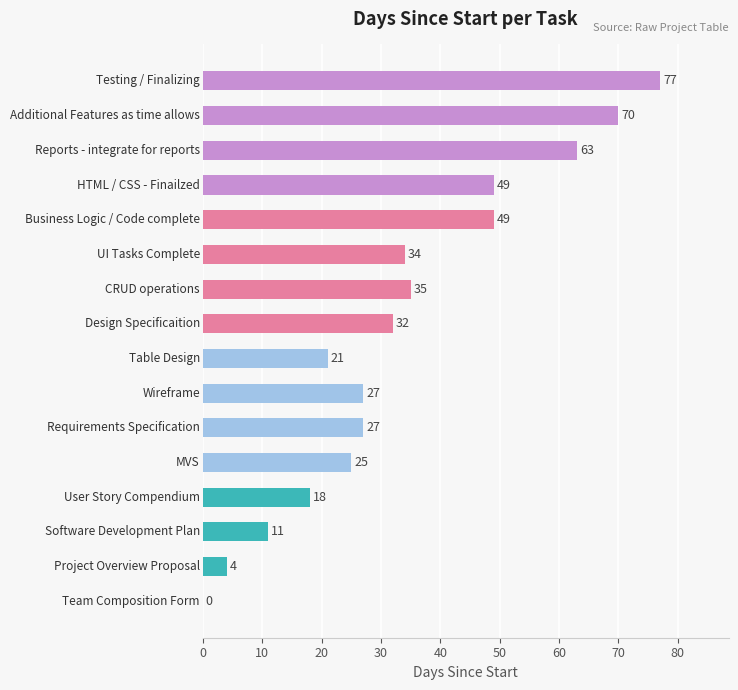

What is the sum of all values?

542